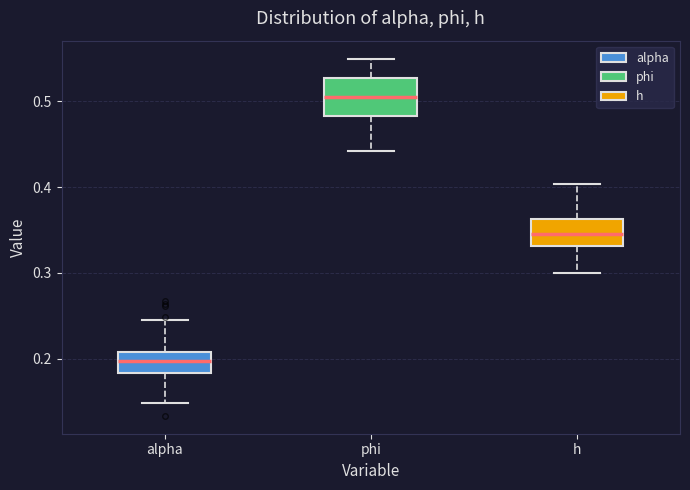

Where is the upper edge of the box for h on the y-axis? The values are not printed on the chart, so give them approximately, as read against the axis.

0.36